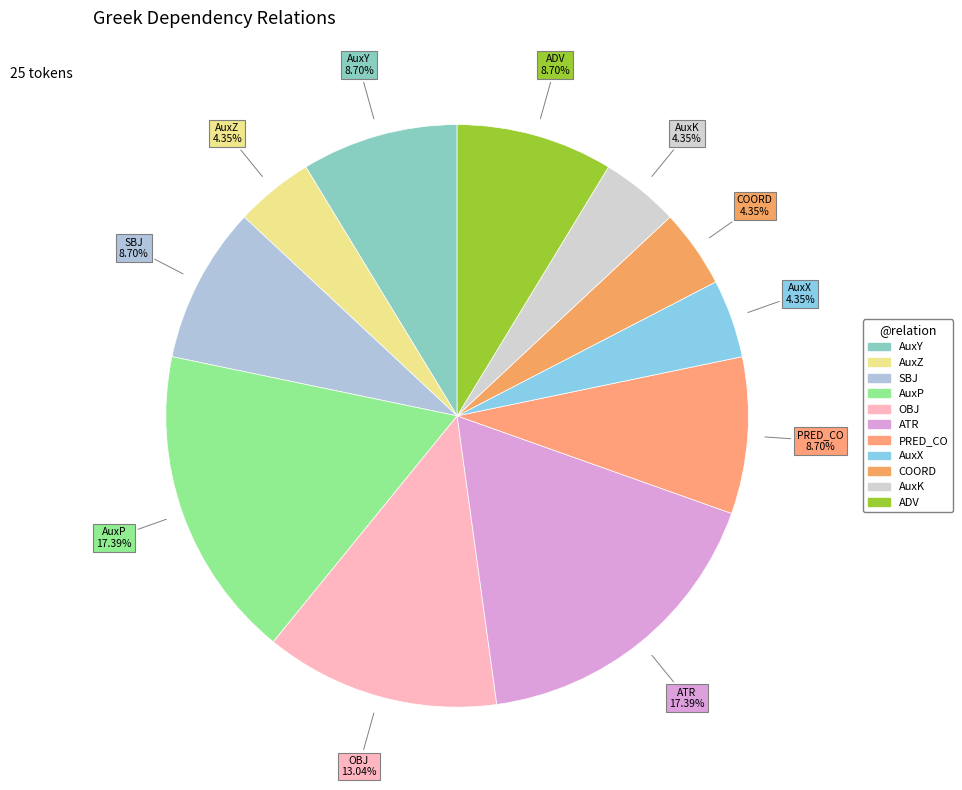

What percentage is NOT represented by ADV?

91.3%